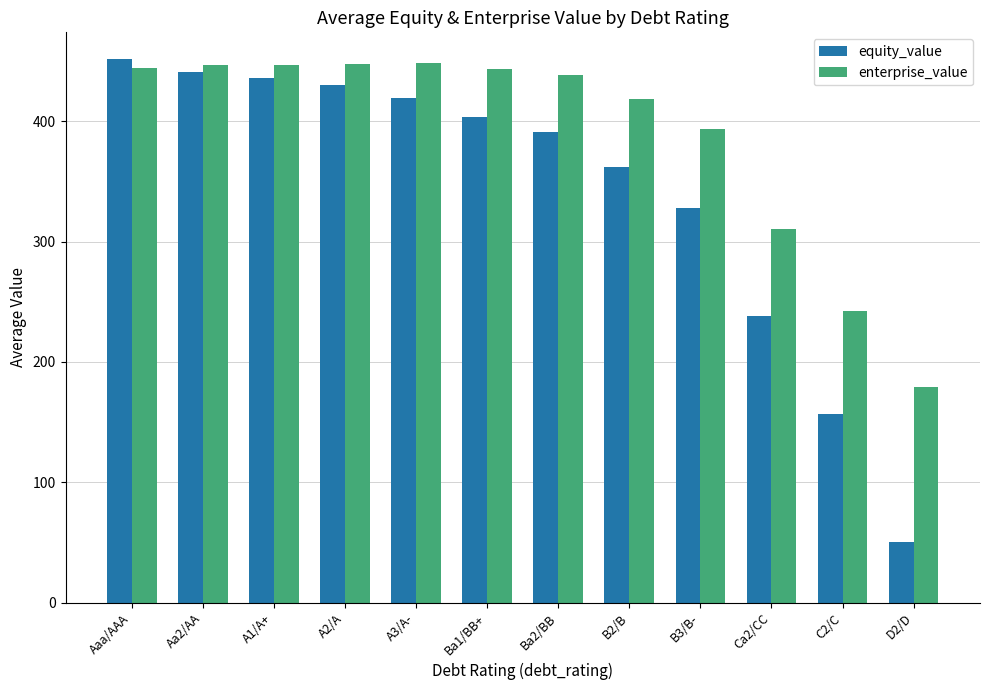

What is the average value of the enterprise_value series?

388.4